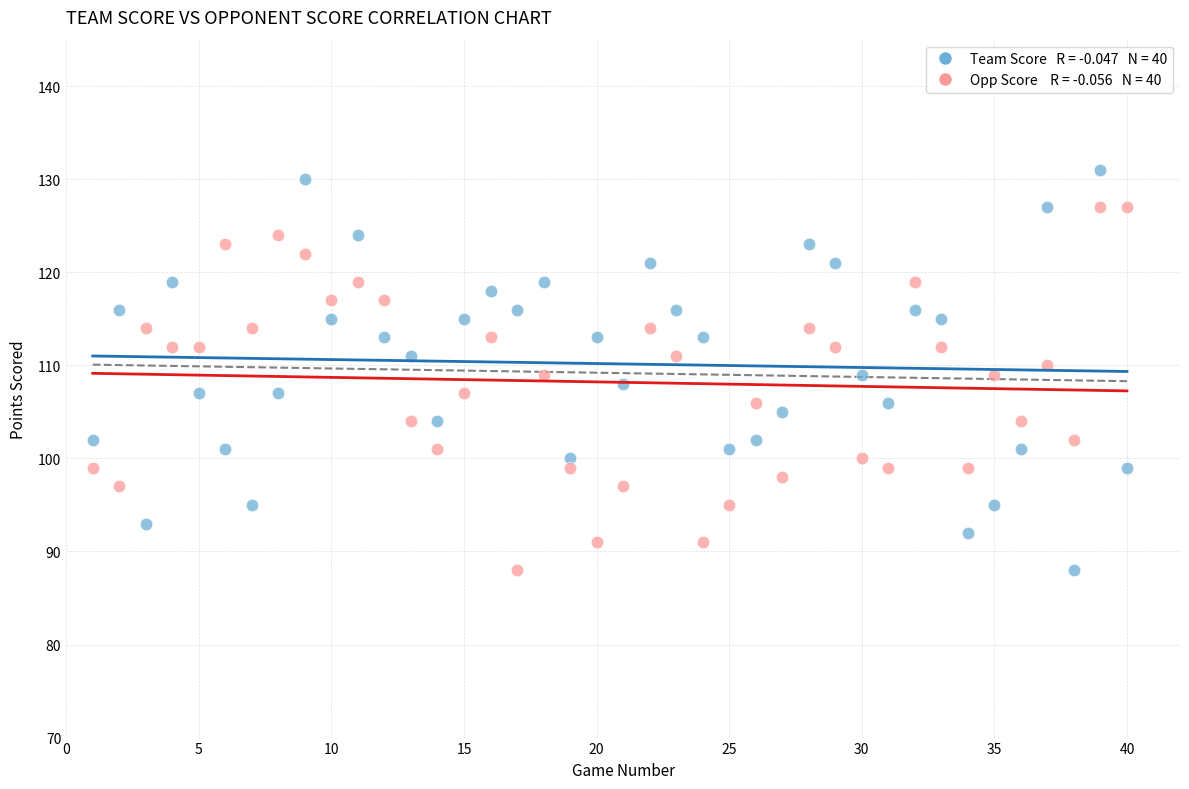

Across all data points, what is the range of X values (max minus min)?

39